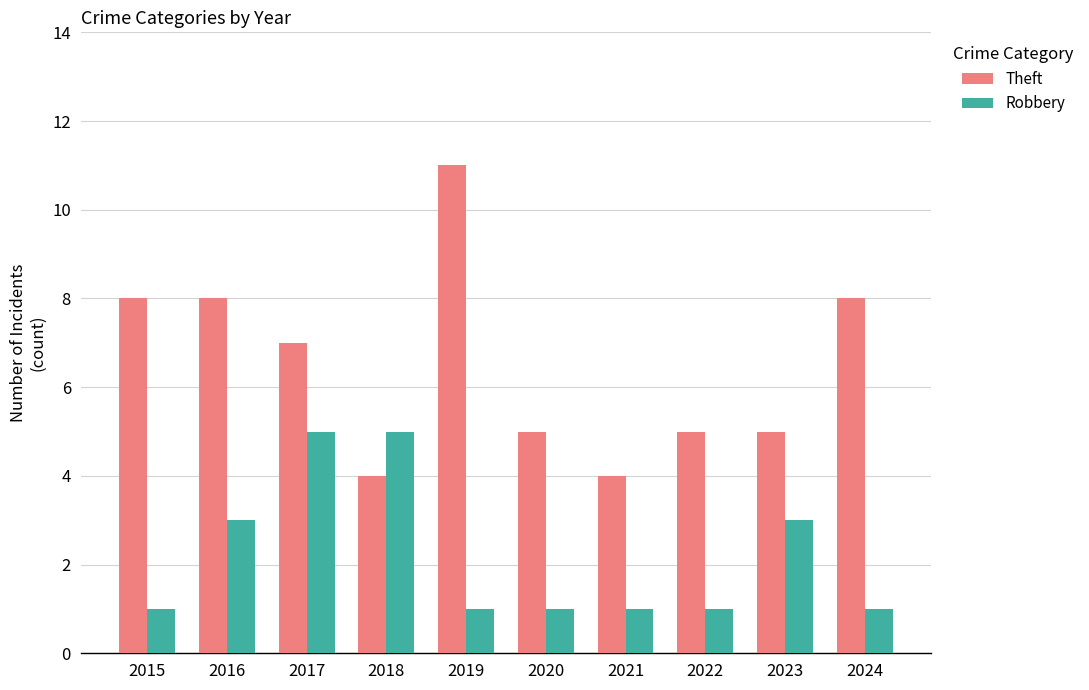

Reading right to left, transcribe all the data shown in this chart.

Theft: 8	5	5	4	5	11	4	7	8	8
Robbery: 1	3	1	1	1	1	5	5	3	1